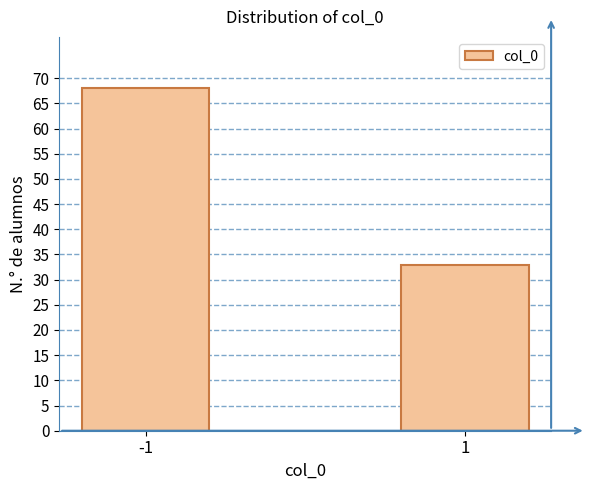

Reading left to right, list all the values displayed in this chart.

68	33